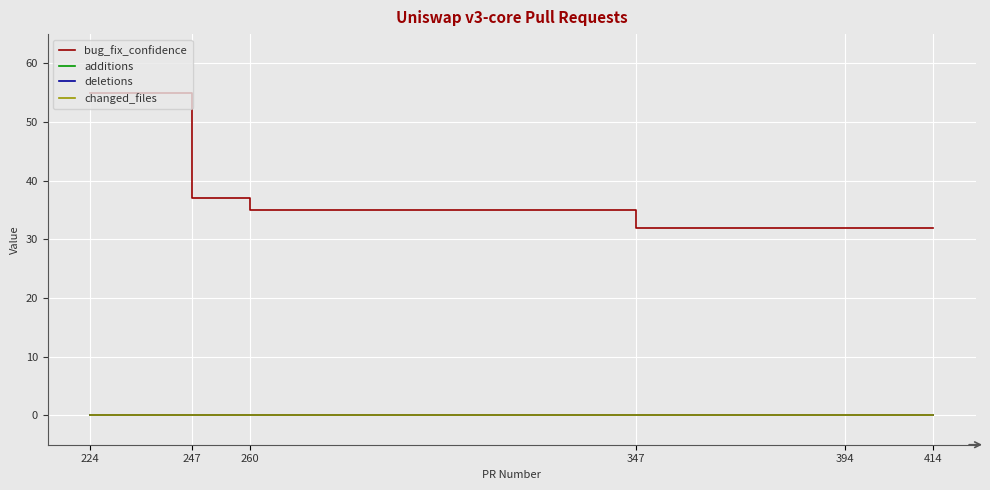

Between 414 and 247, which is larger?

247